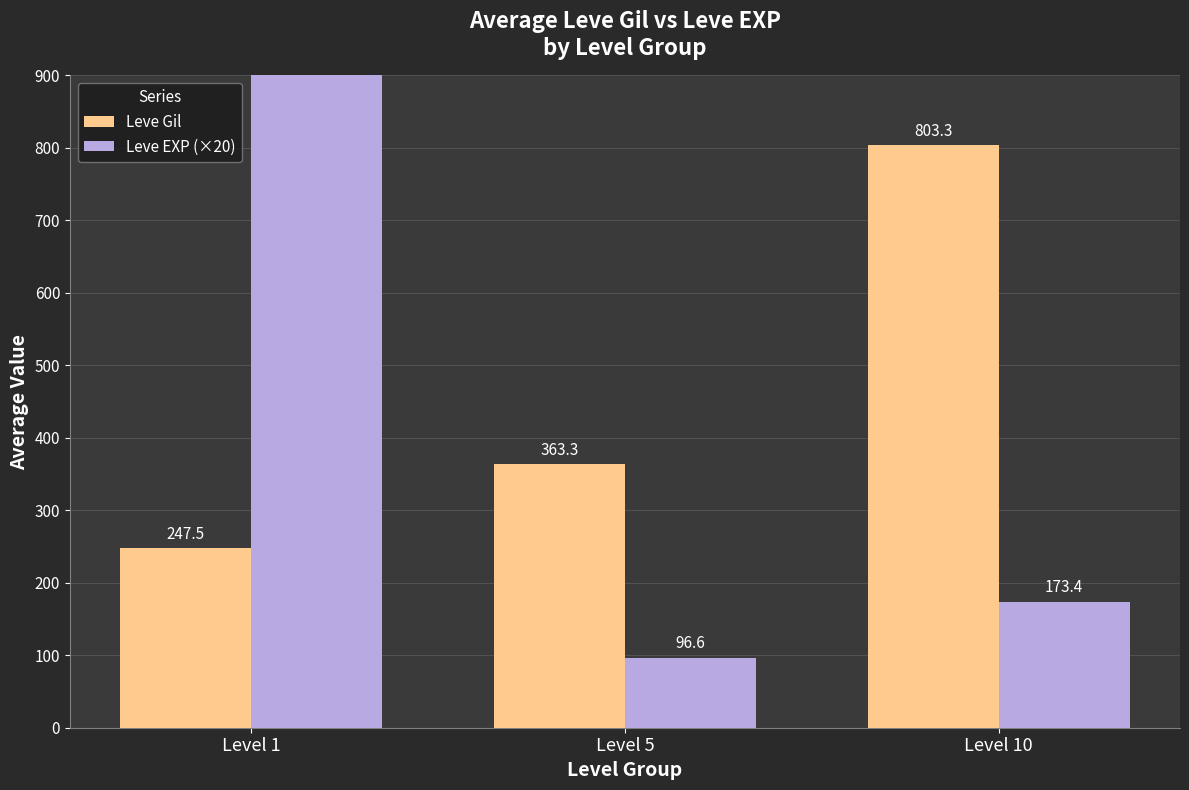

Reading left to right, transcribe all the data shown in this chart.

Leve Gil: Level 1=247.5	Level 5=363.3	Level 10=803.3
Leve EXP (×20): Level 1=4213.4	Level 5=96.6	Level 10=173.4